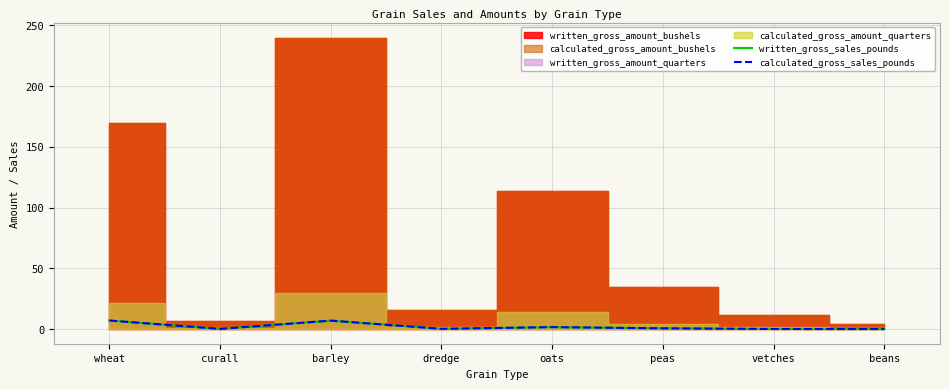

What is the sum of the calculated_gross_sales_pounds values at curall and peas?

0.9